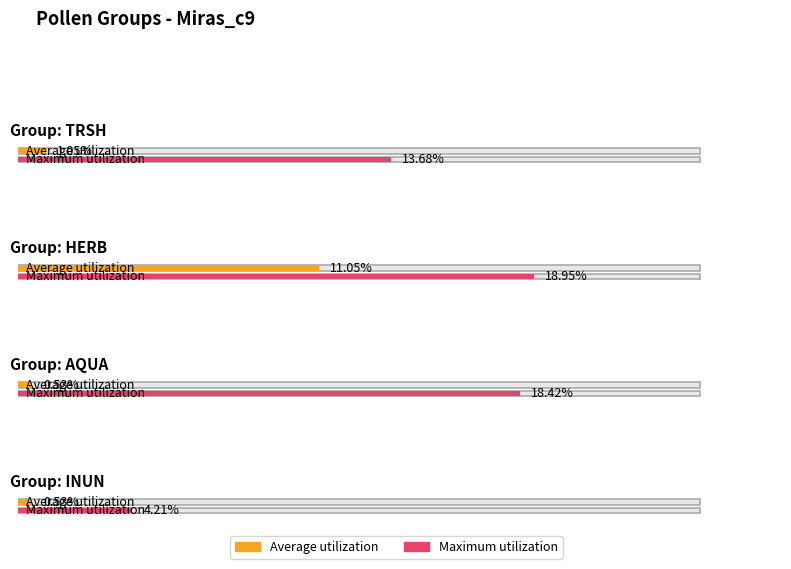

What is the maximum value shown in the chart?

18.9